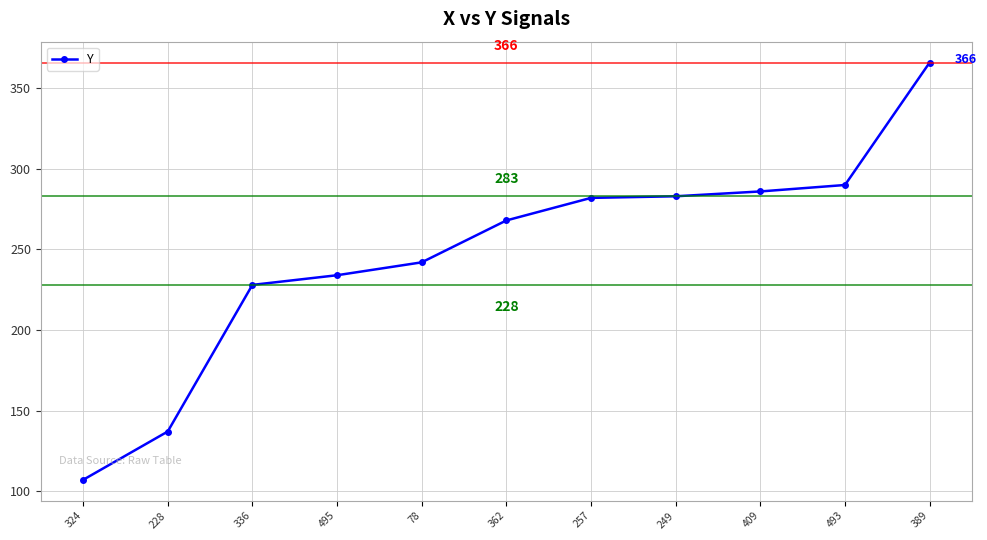

The value at 249 is 283. True or false?

True